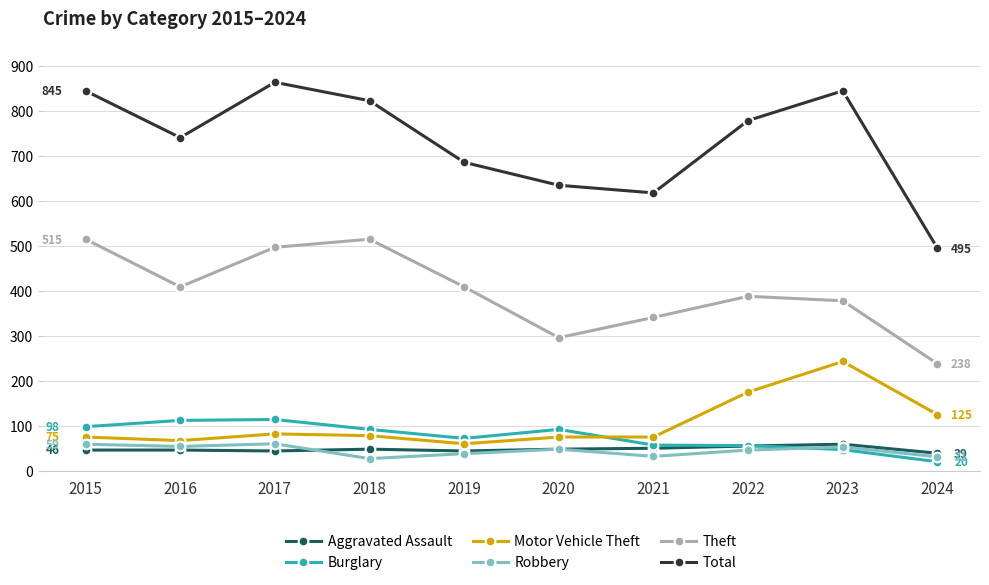

Where is the first local maximum for Theft?

2018